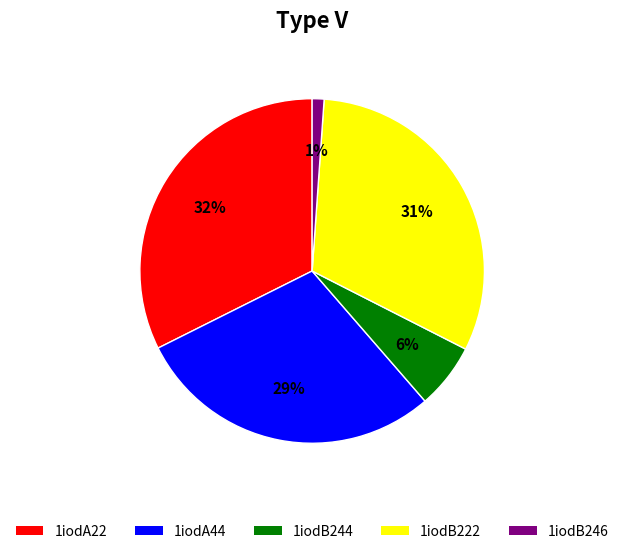

The 1iodA22 slice represents 32% of the pie. True or false?

True